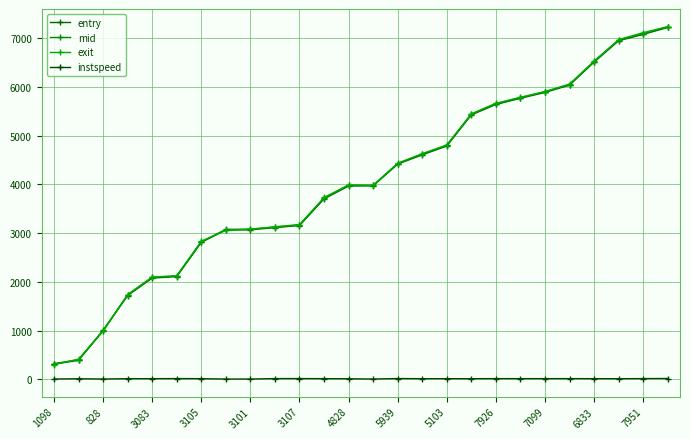

Which series has the largest range (max minus min)?

exit